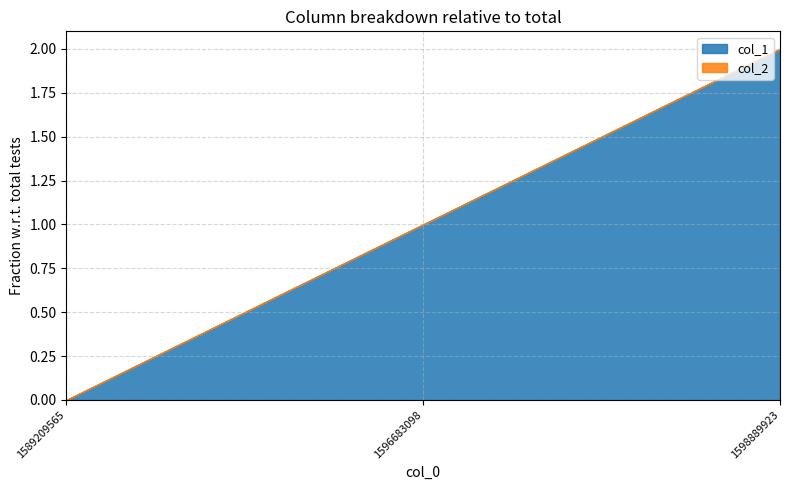

Reading right to left, list all the values displayed in this chart.

col_1: 1598889923=2	1596683098=1	1589209565=0
col_2: 1598889923=0	1596683098=0	1589209565=0